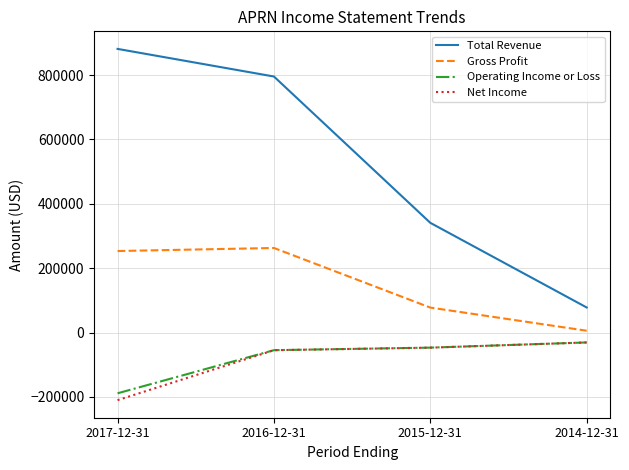

Between 2016-12-31 and 2014-12-31, which series saw the biggest shift?

Total Revenue